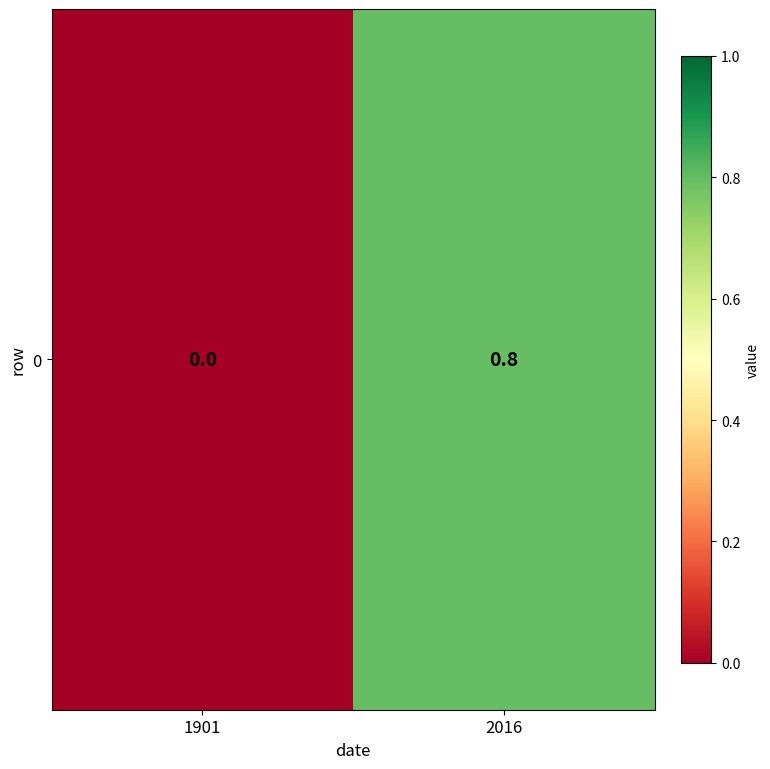

What is the difference between the maximum and minimum values?

0.8